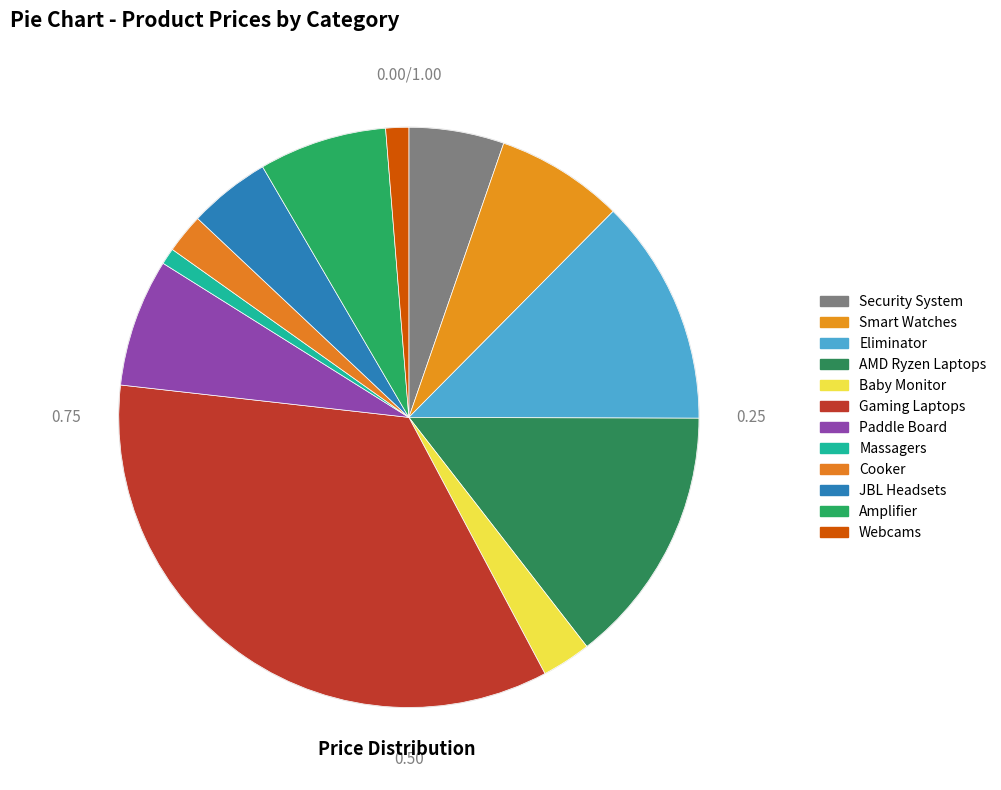

True or false: Smart Watches accounts for 7% of the total.

True